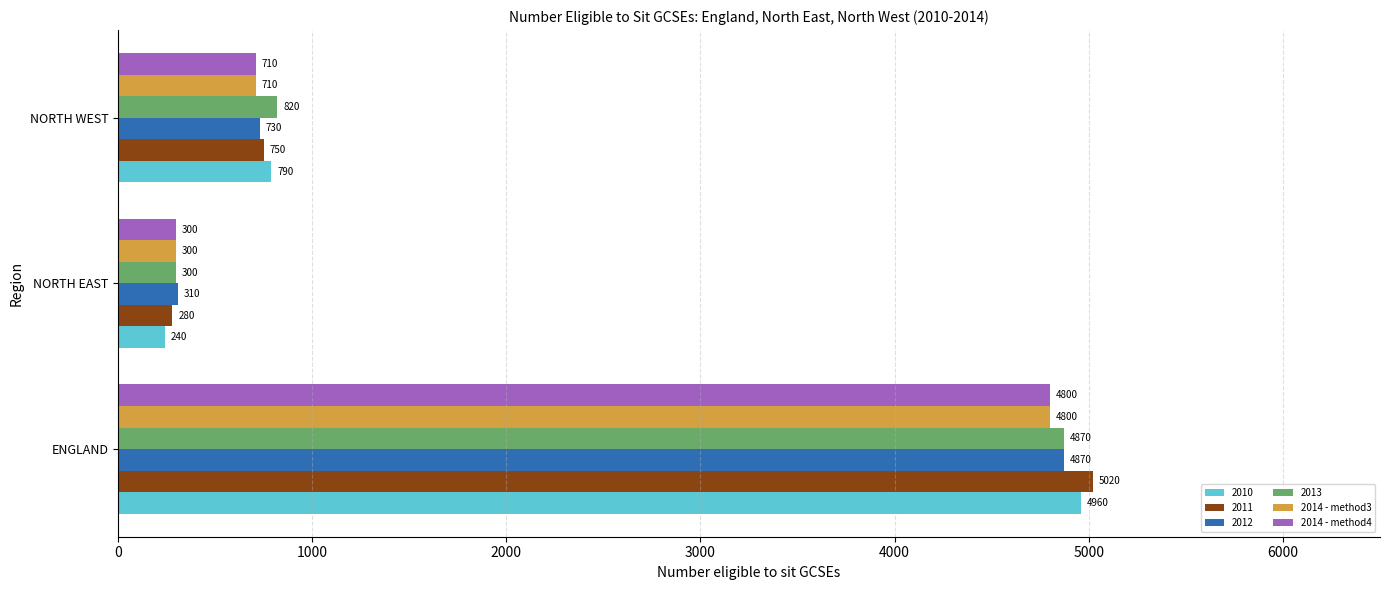

What is the average value of the 2014 - method4 series?

1937